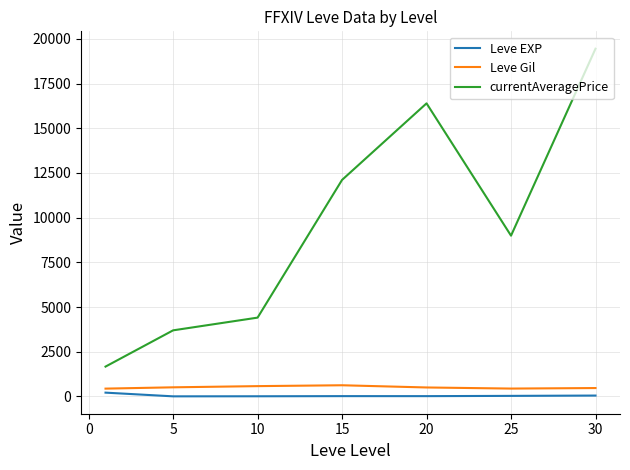

Which series has the widest spread of values?

currentAveragePrice